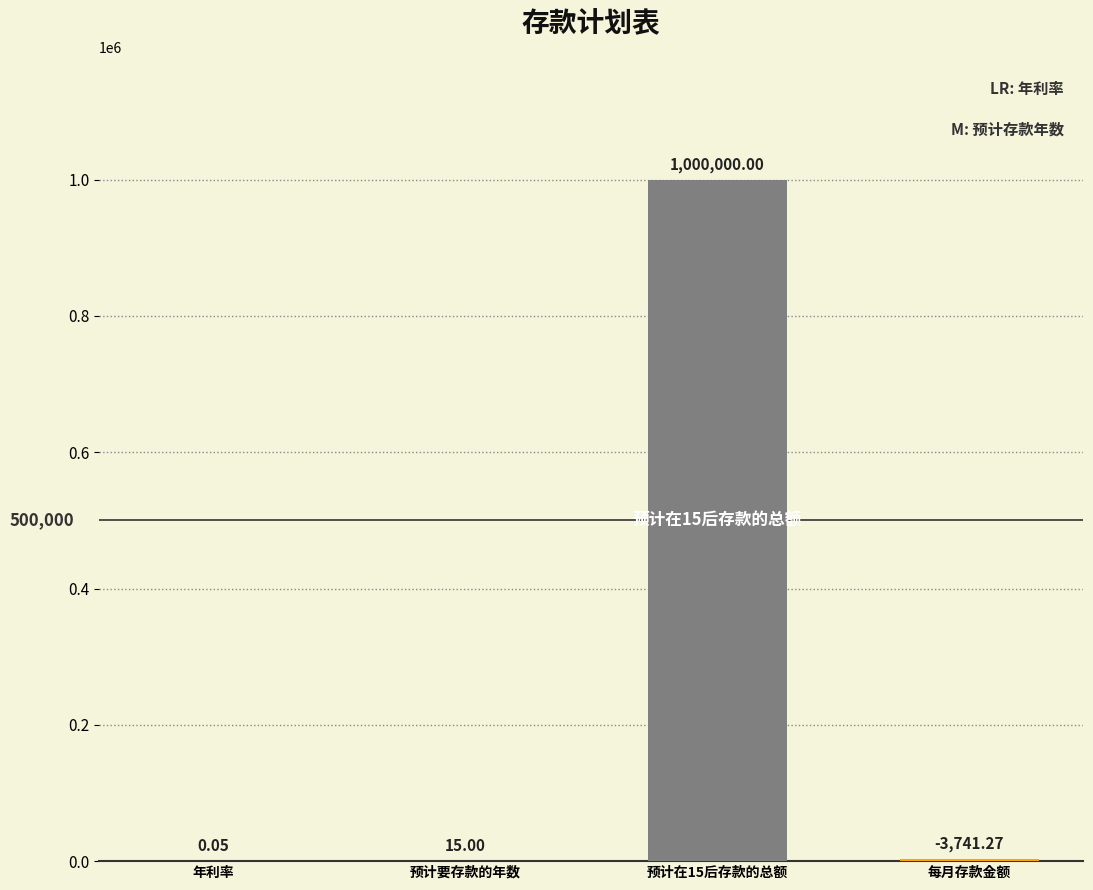

What is the sum of all values?

1003756.3